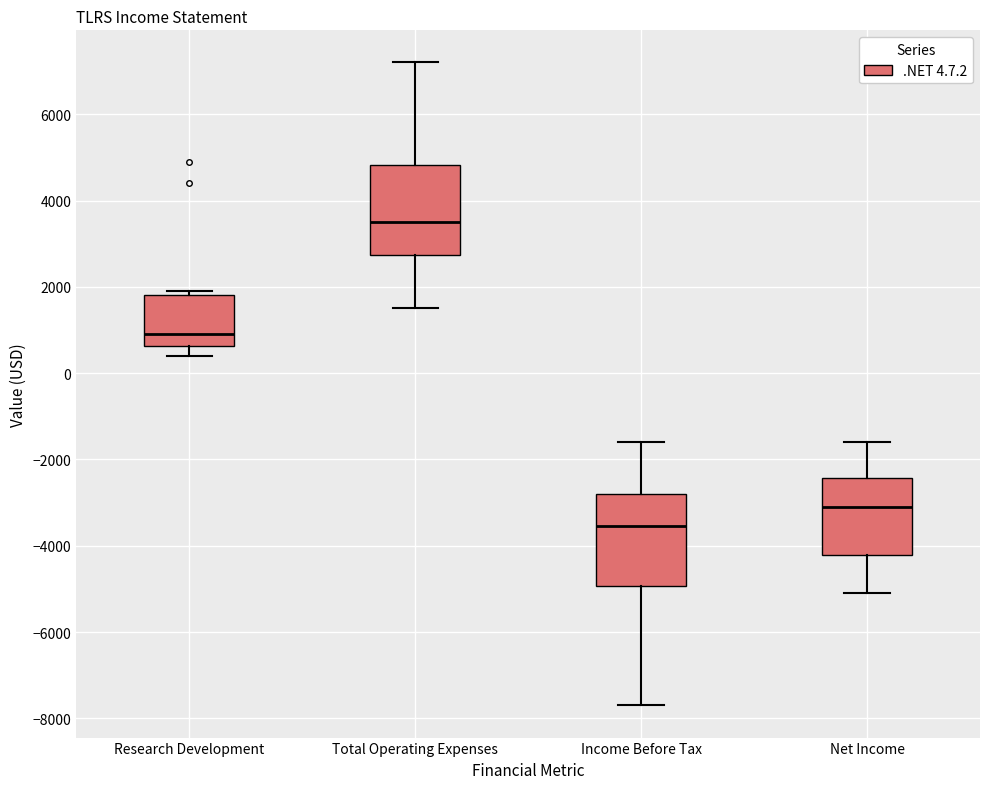

Where does the upper whisker of the box for Net Income end on the y-axis? The values are not printed on the chart, so give them approximately, as read against the axis.

-1600